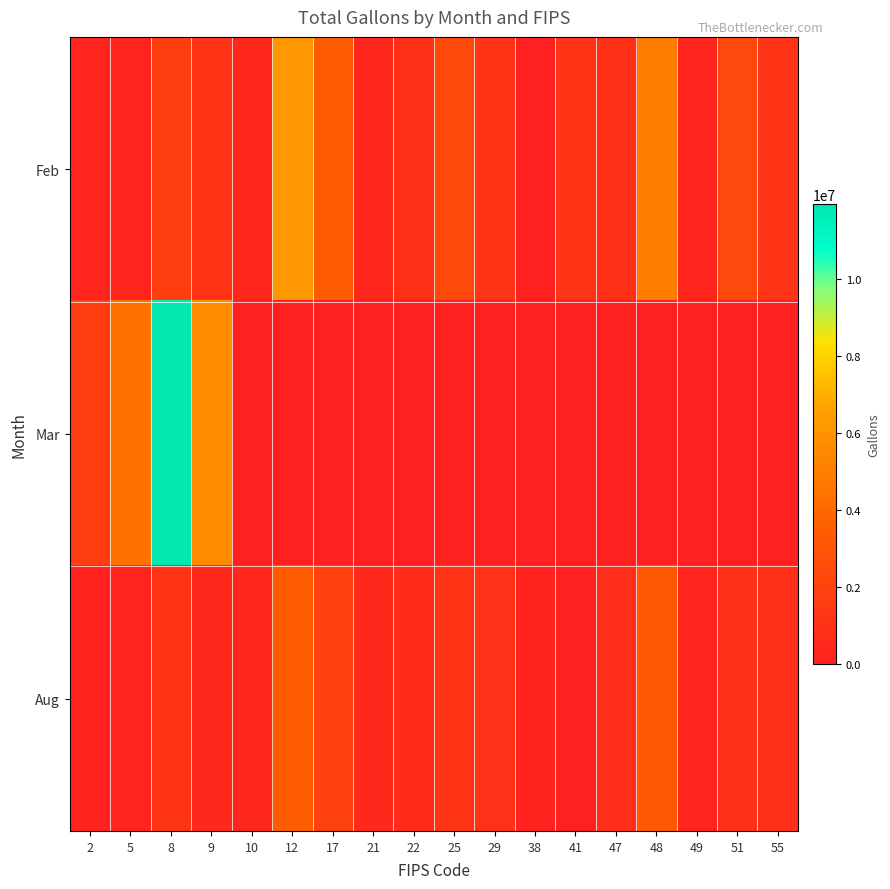

Reading left to right, list all the values displayed in this chart.

Feb: 2=248580	5=314719	8=1693905	9=1069234	10=489096	12=6201543	17=3379674	21=420672	22=866973	25=2339265	29=1231511	38=131476	41=1148434	47=962000	48=5011892	49=285355	51=2320357	55=1077684
Mar: 2=1636509	5=4447283	8=11954718	9=5690025	10=0	12=0	17=0	21=0	22=0	25=0	29=0	38=0	41=0	47=0	48=0	49=0	51=0	55=0
Aug: 2=177645	5=283947	8=1203259	9=537312	10=444052	12=3392719	17=1832047	21=539733	22=736047	25=1078534	29=1018085	38=167706	41=0	47=750251	48=3143703	49=240743	51=940152	55=948807